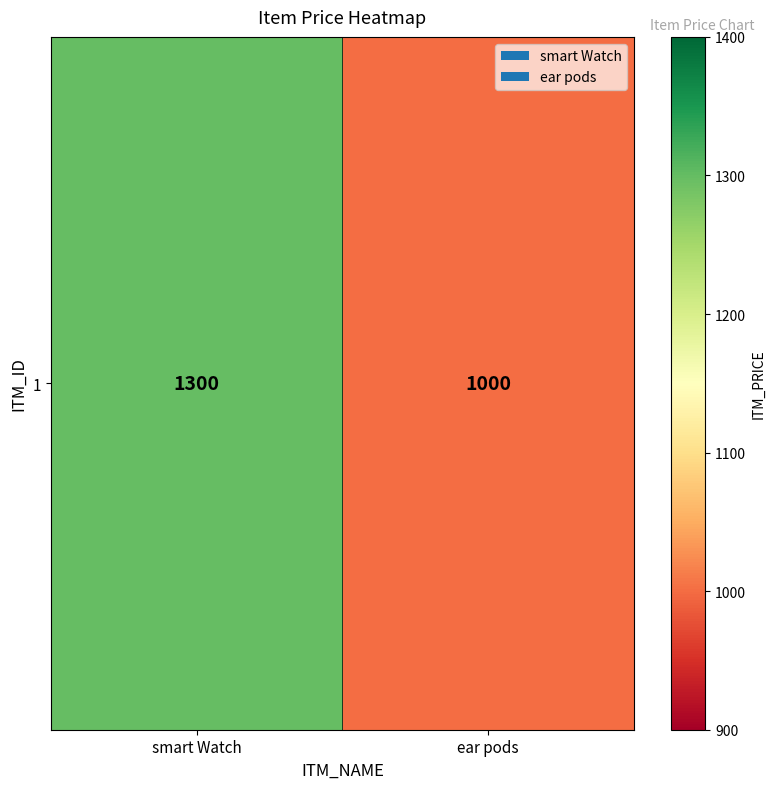

Reading right to left, transcribe all the data shown in this chart.

ear pods=1000	smart Watch=1300